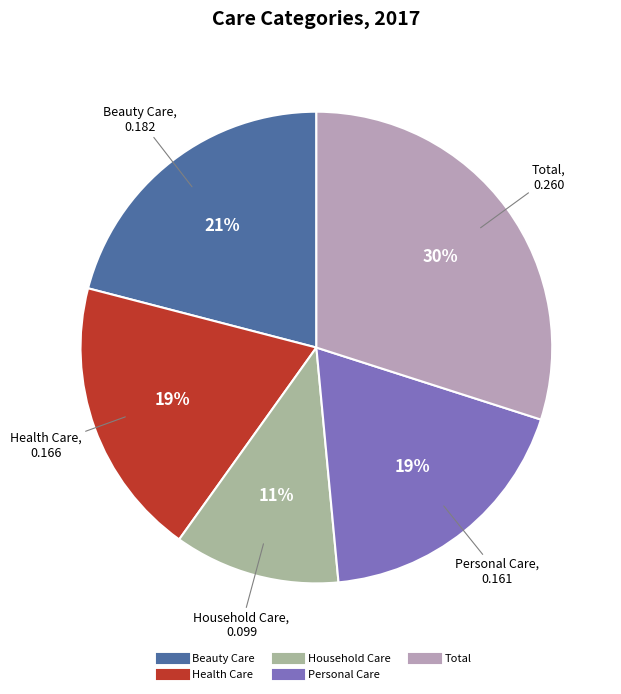

Do Beauty Care and Household Care together represent more than half of the pie?

No